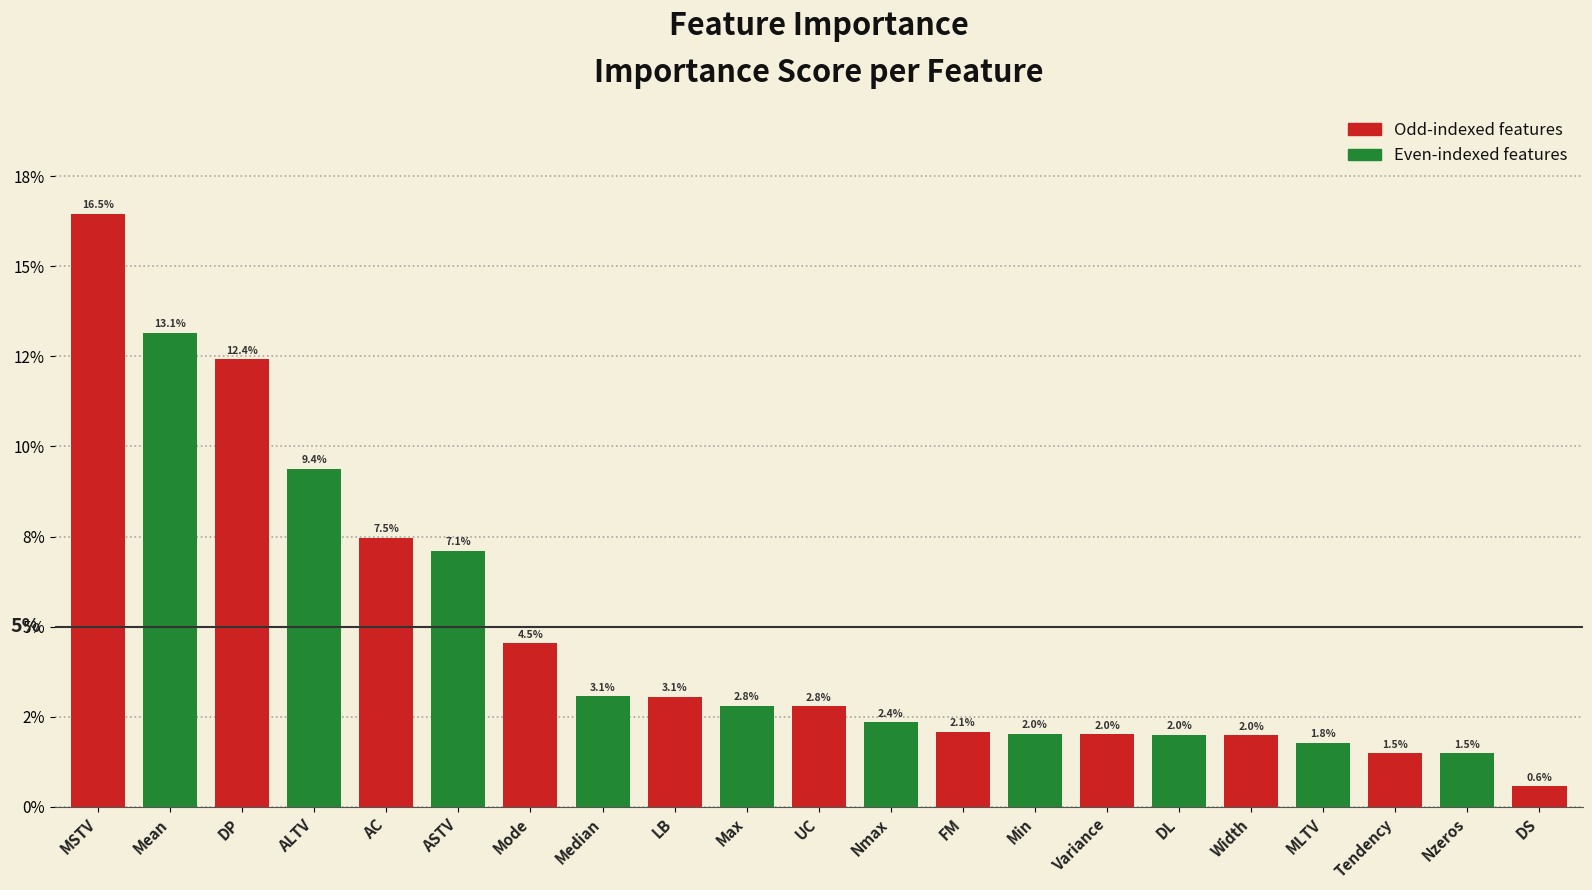

Does the chart contain any negative values?

No